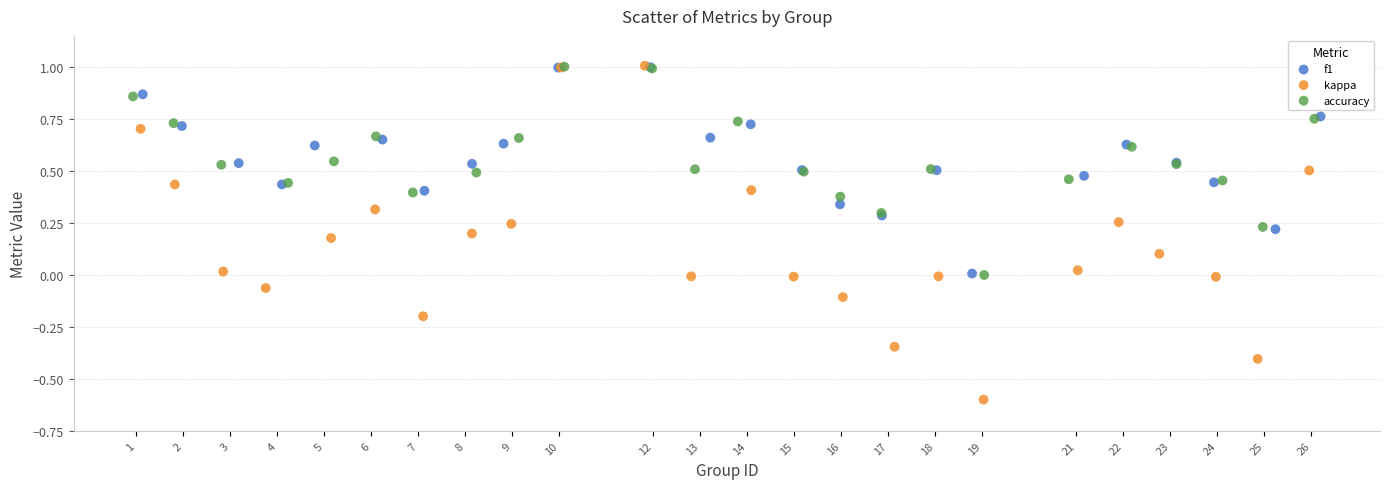

Which series has the widest spread of Y values?

kappa